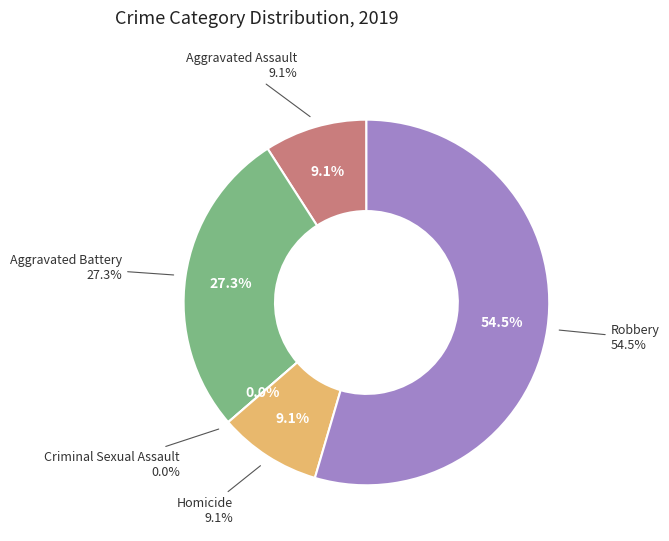

Is there a majority slice in this chart?

Yes